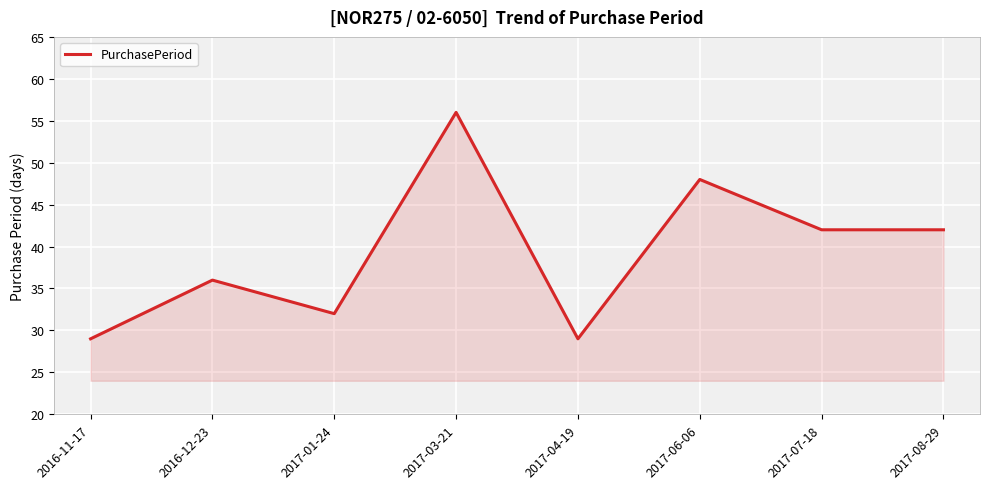

True or false: the data shows 81 at 2017-06-06.

False